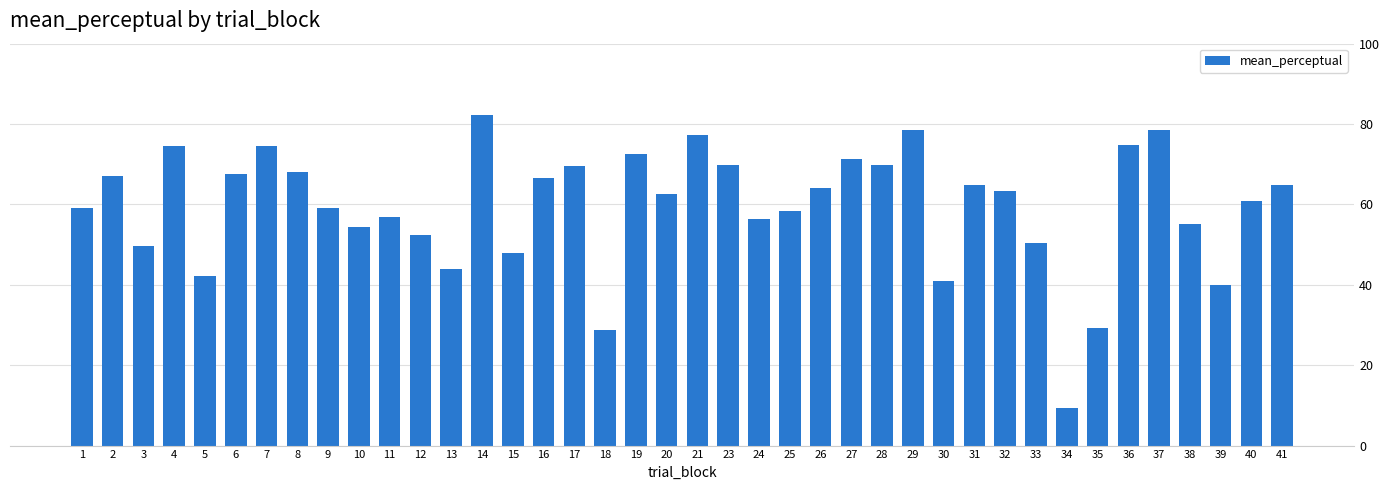

At which label is the value closest to 45?

13